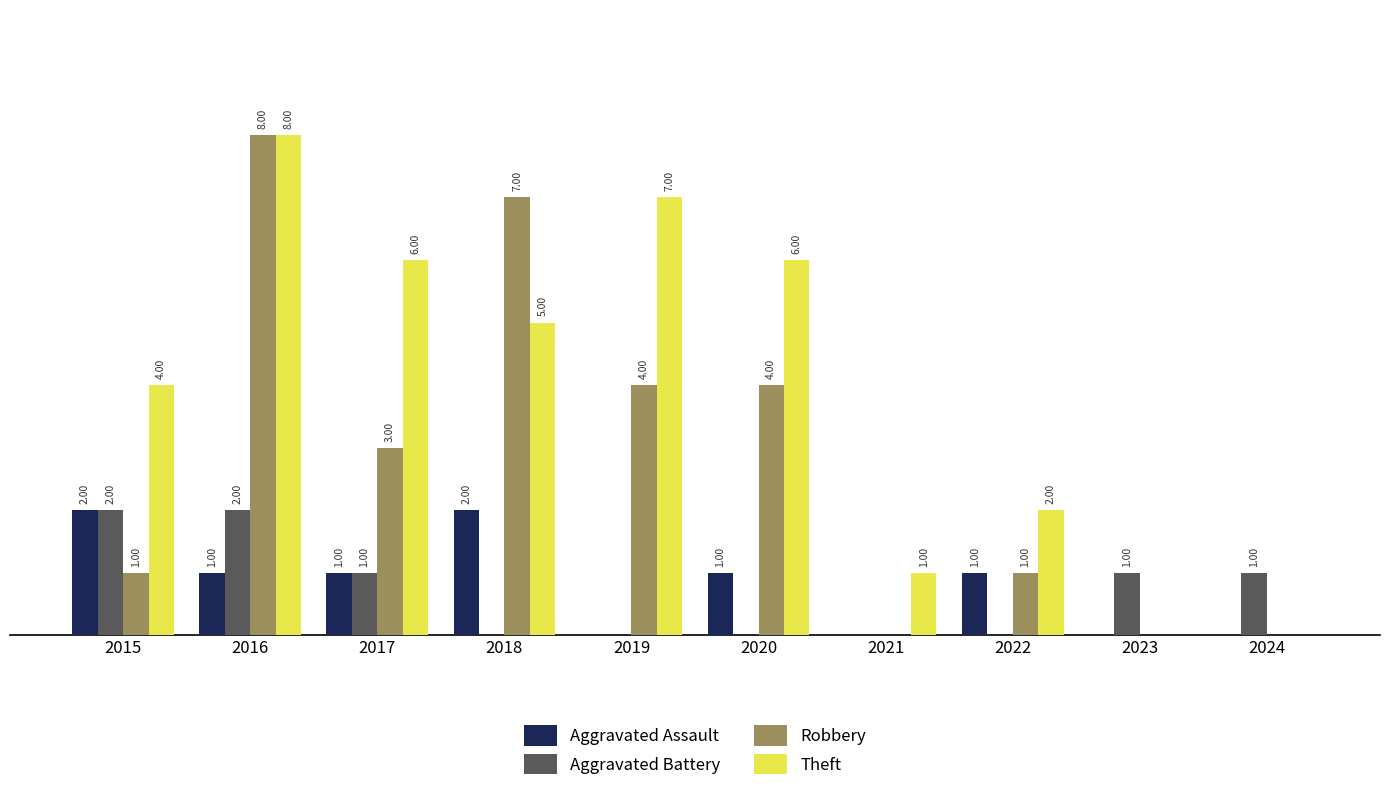

Is the value of Aggravated Assault at 2018 greater than the value of Aggravated Battery at 2021?

Yes